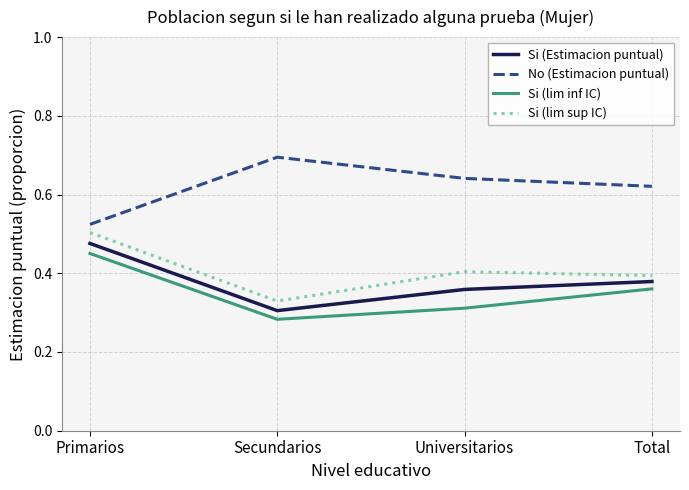

How many lines are shown in the chart?

4